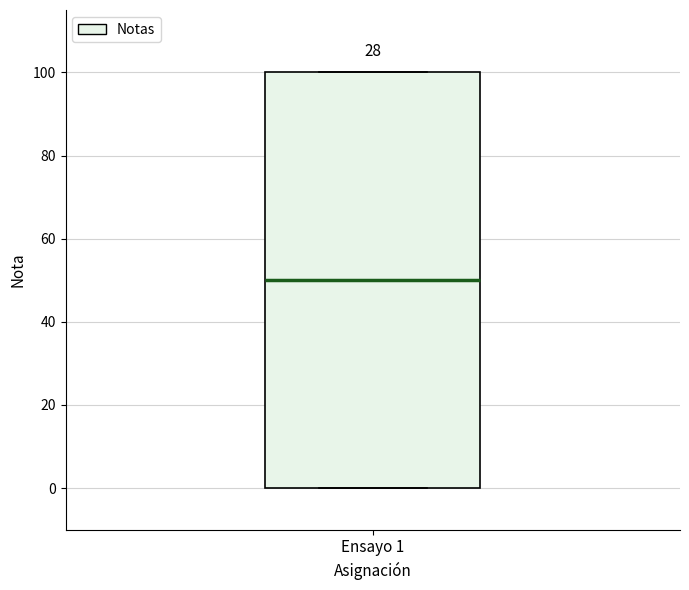

Where is the upper edge of the box for Ensayo 1 on the y-axis? The values are not printed on the chart, so give them approximately, as read against the axis.

100